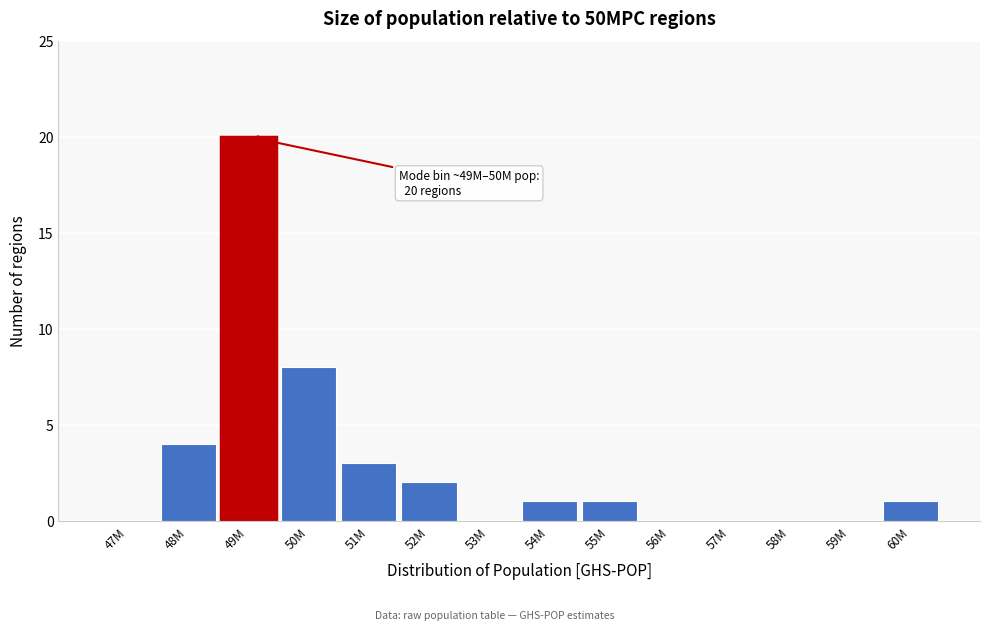

Reading left to right, list all the values displayed in this chart.

47M=0	48M=4	49M=20	50M=8	51M=3	52M=2	53M=0	54M=1	55M=1	56M=0	57M=0	58M=0	59M=0	60M=1